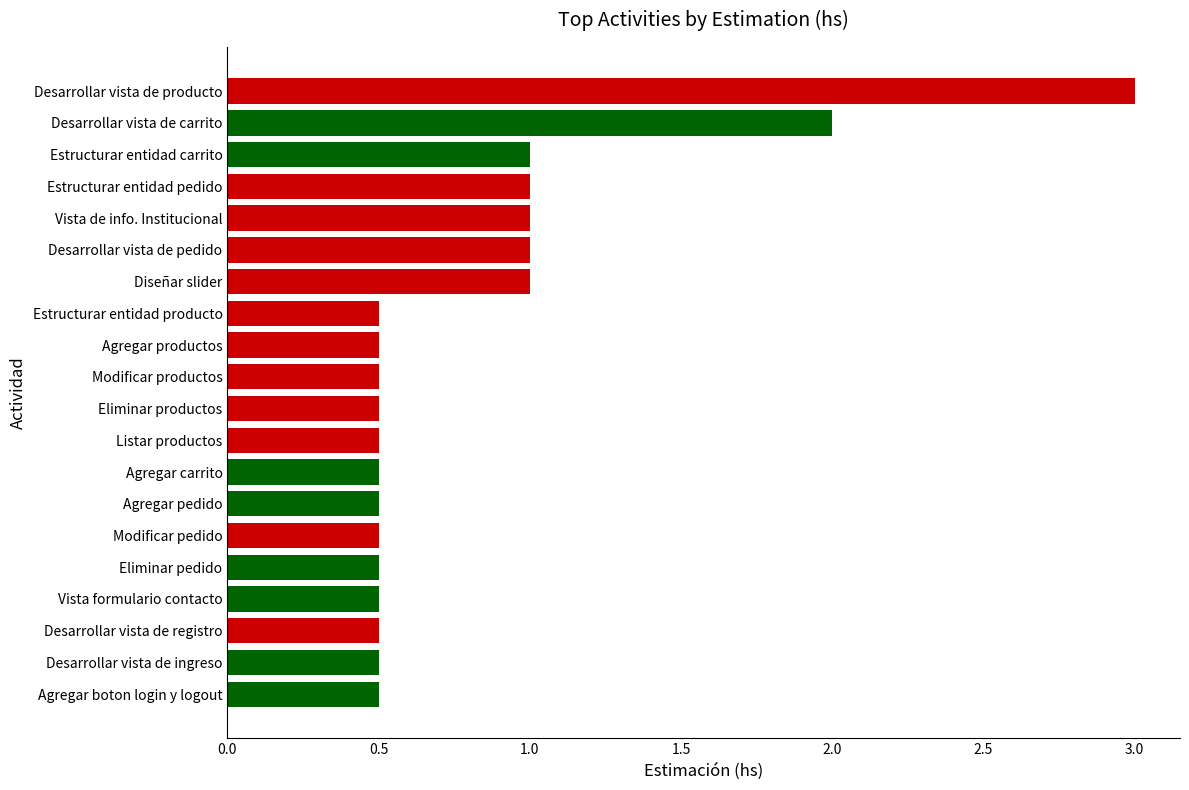

What is the smallest value displayed?

0.5